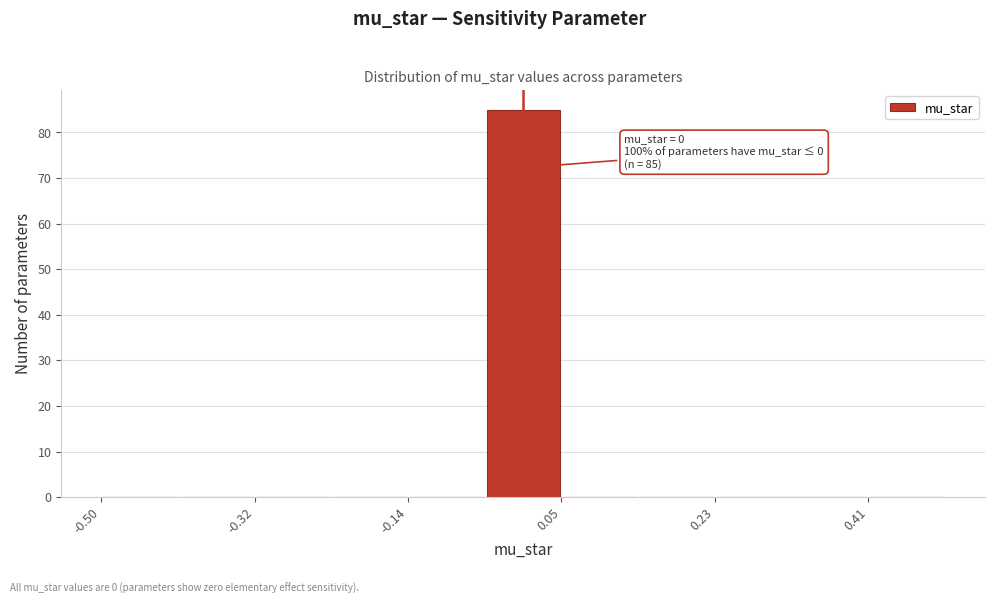

Which range on the x-axis has the tallest bar?

-0.04 to 0.04